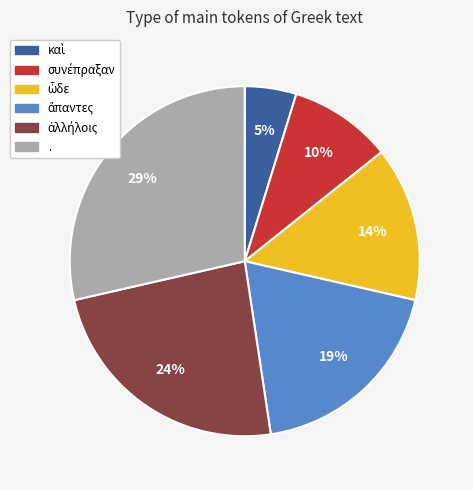

To the nearest percent, what is the difference between the largest and smallest slice percentages?

24%